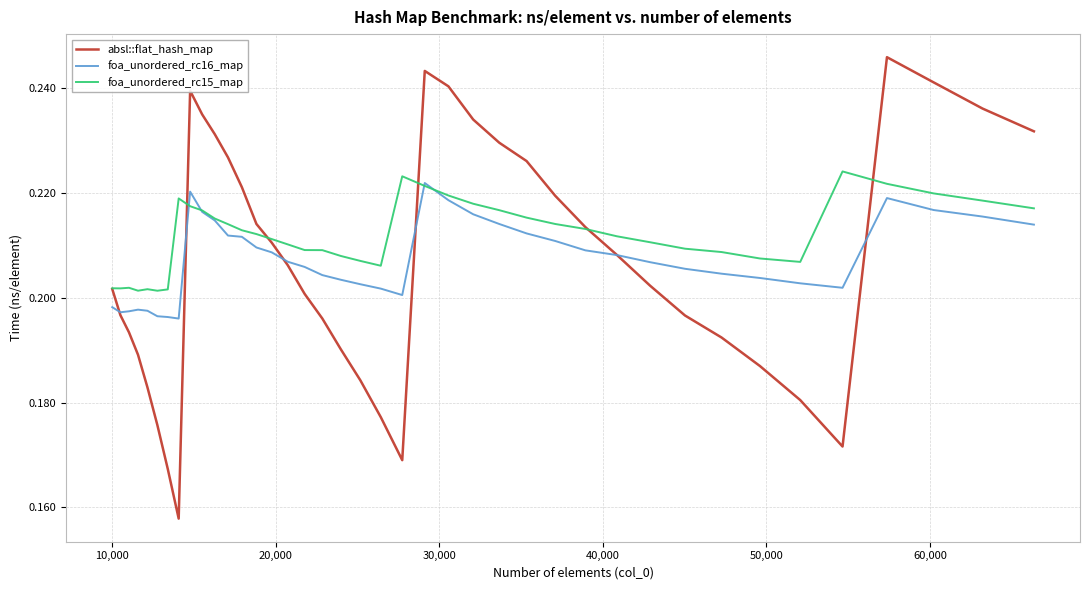

Which series has the largest total across all categories?

foa_unordered_rc15_map